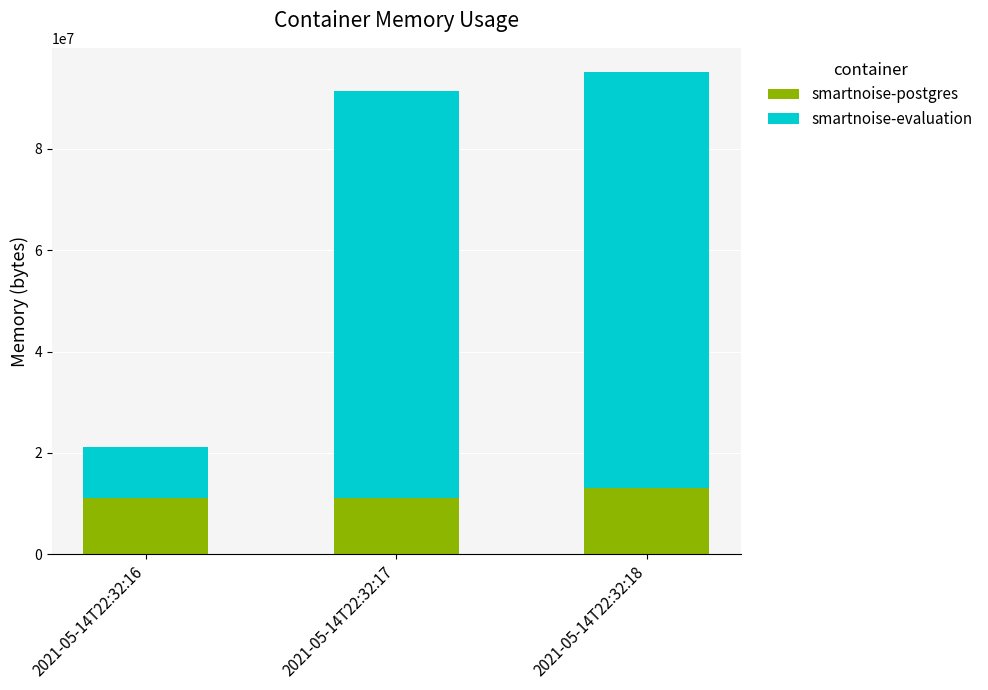

What is the difference between the maximum and minimum values in the smartnoise-postgres series?

1998848